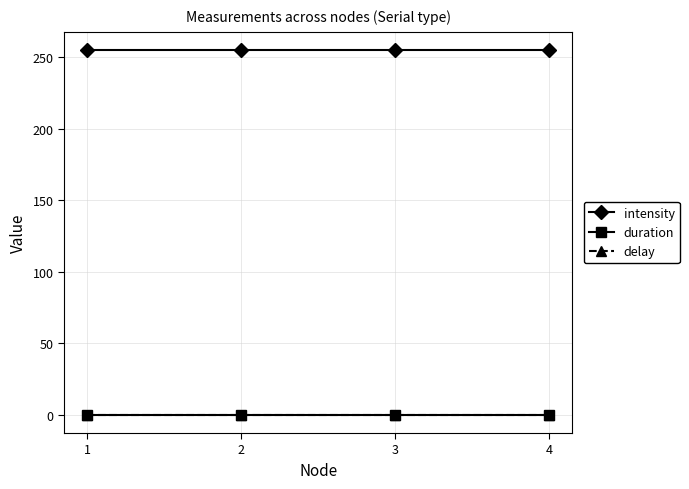

True or false: intensity has more than 1 points higher than both neighbors.

False